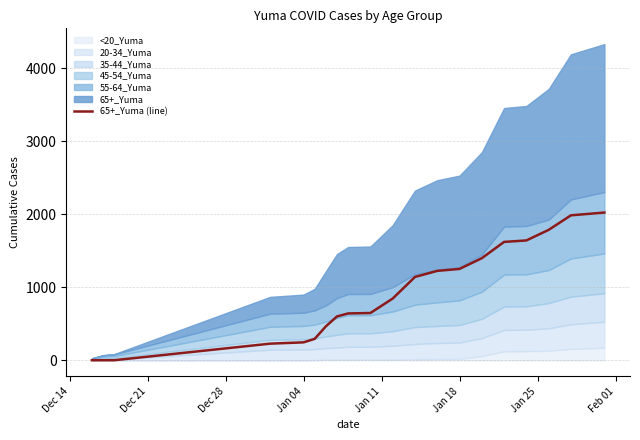

How many lines are shown in the chart?

1